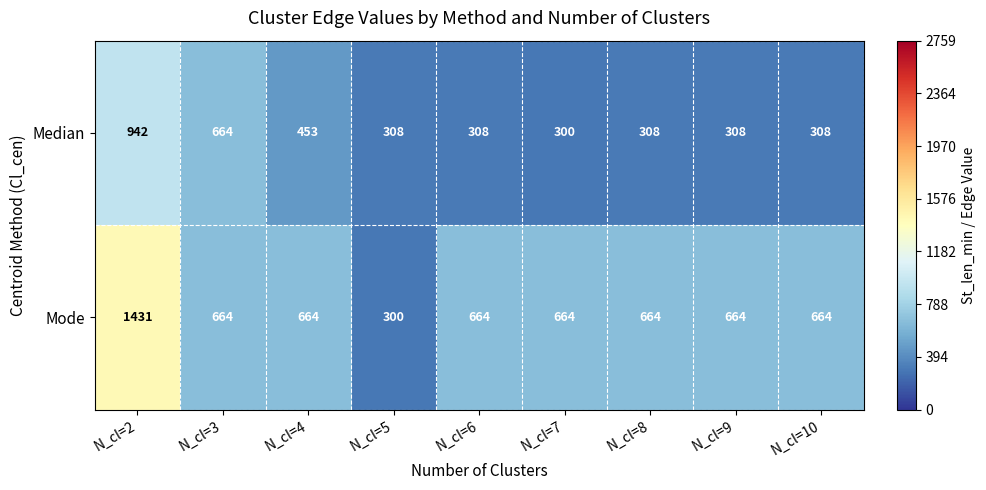

At which category is the sum across all series the highest?

N_cl=2